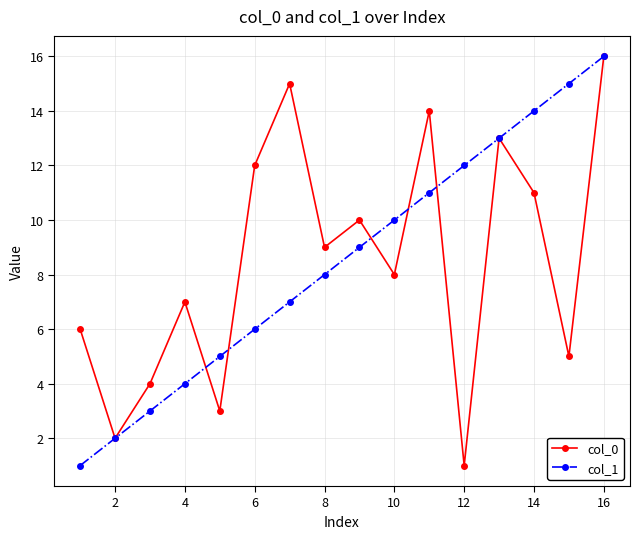

True or false: col_1 has more than 1 interior local peaks.

False